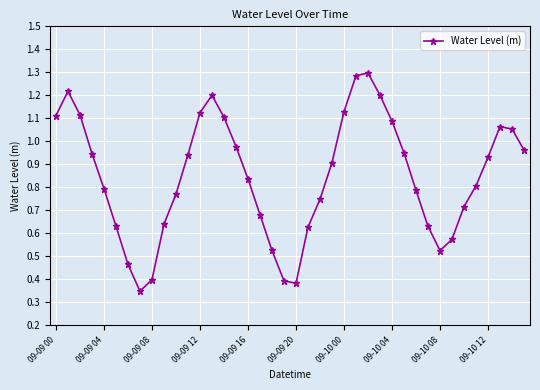

How many points are higher than both their immediate neighbors (excluding endpoints)?

4